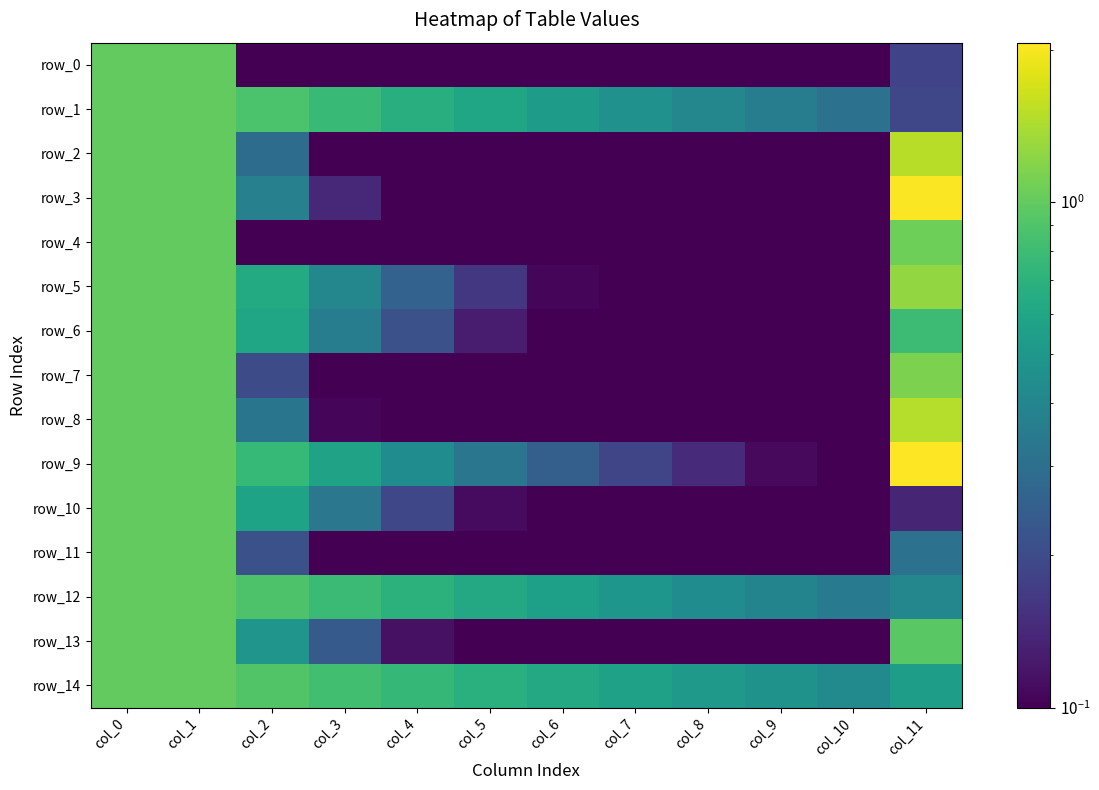

True or false: row_2 has a value of 0.0 at col_4.

False